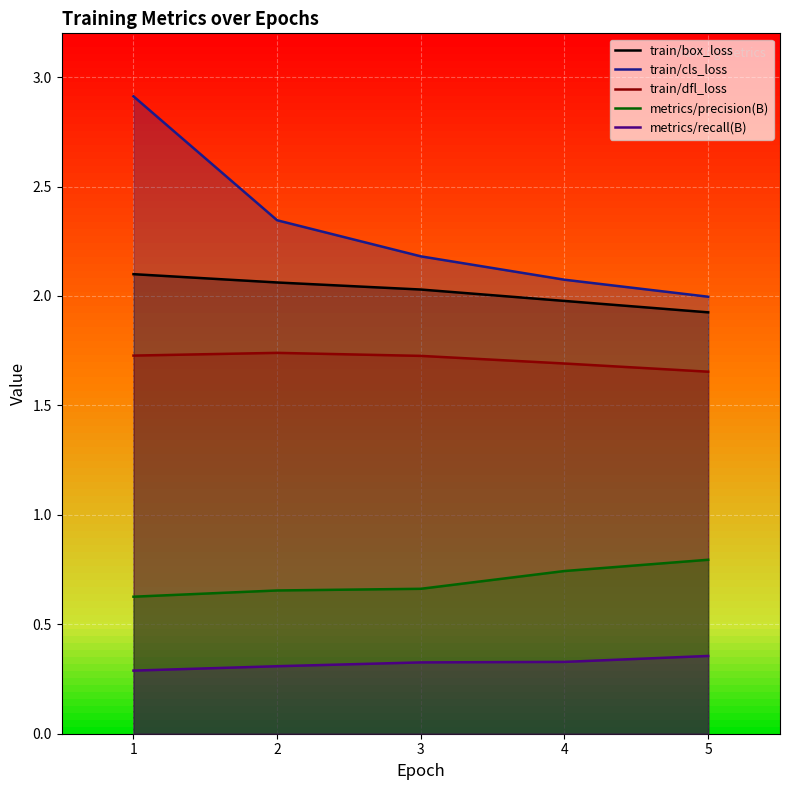

What is the difference between the highest and lowest values at 4?

1.7